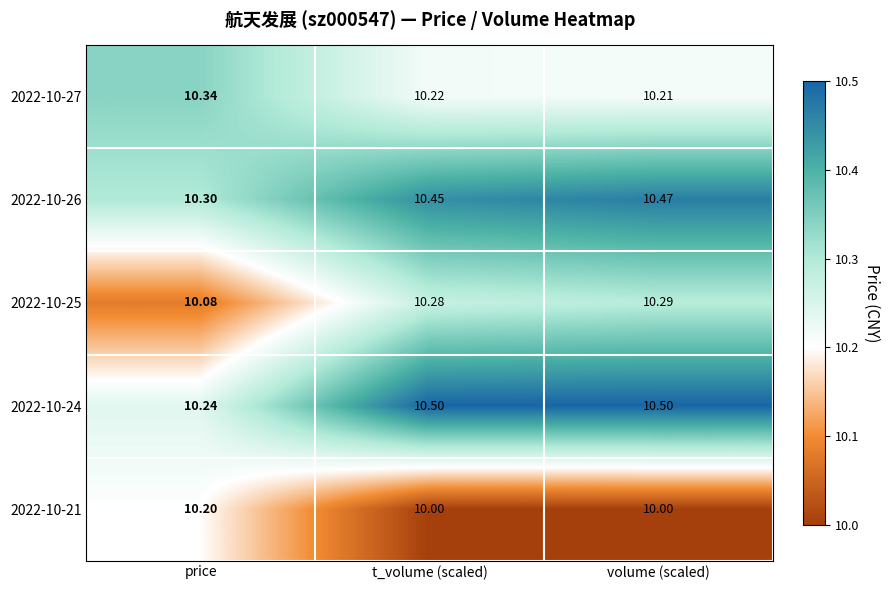

At t_volume (scaled), list the series in order from smallest to largest.

2022-10-21, 2022-10-27, 2022-10-25, 2022-10-26, 2022-10-24